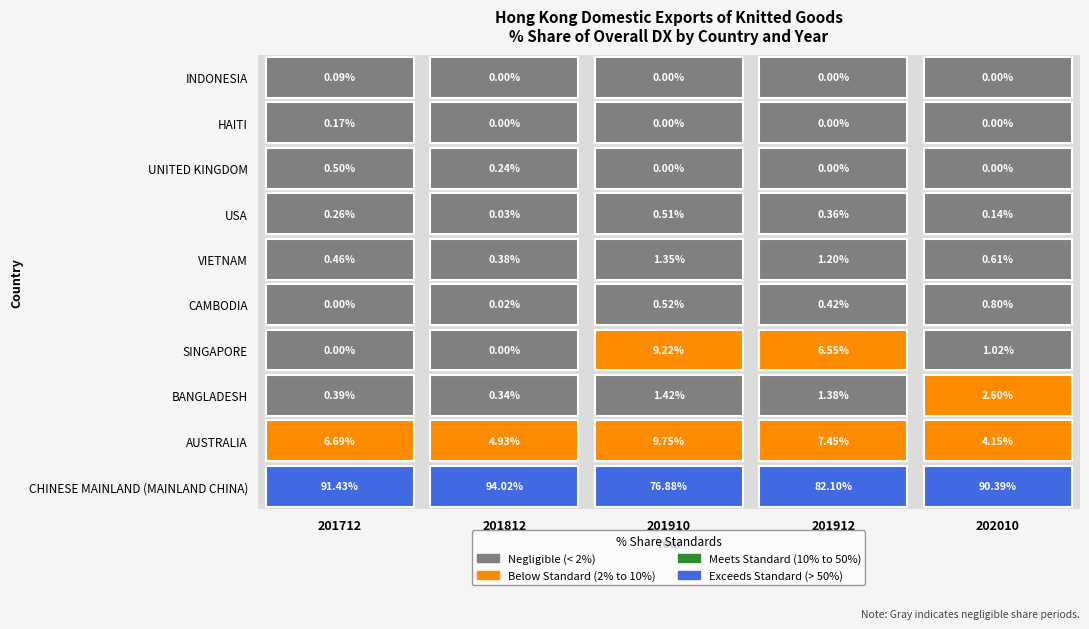

Reading left to right, extract all data points from this chart.

CHINESE MAINLAND (MAINLAND CHINA): 91.4	94.0	76.9	82.1	90.4
AUSTRALIA: 6.7	4.9	9.7	7.4	4.2
BANGLADESH: 0.4	0.3	1.4	1.4	2.6
SINGAPORE: 0.0	0.0	9.2	6.6	1.0
CAMBODIA: 0.0	0.0	0.5	0.4	0.8
VIETNAM: 0.5	0.4	1.3	1.2	0.6
USA: 0.3	0.0	0.5	0.4	0.1
UNITED KINGDOM: 0.5	0.2	0.0	0.0	0.0
HAITI: 0.2	0.0	0.0	0.0	0.0
INDONESIA: 0.1	0.0	0.0	0.0	0.0